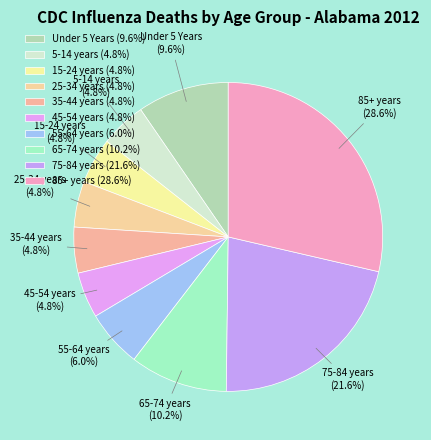

Which has a higher value, 75-84 years or 65-74 years?

75-84 years